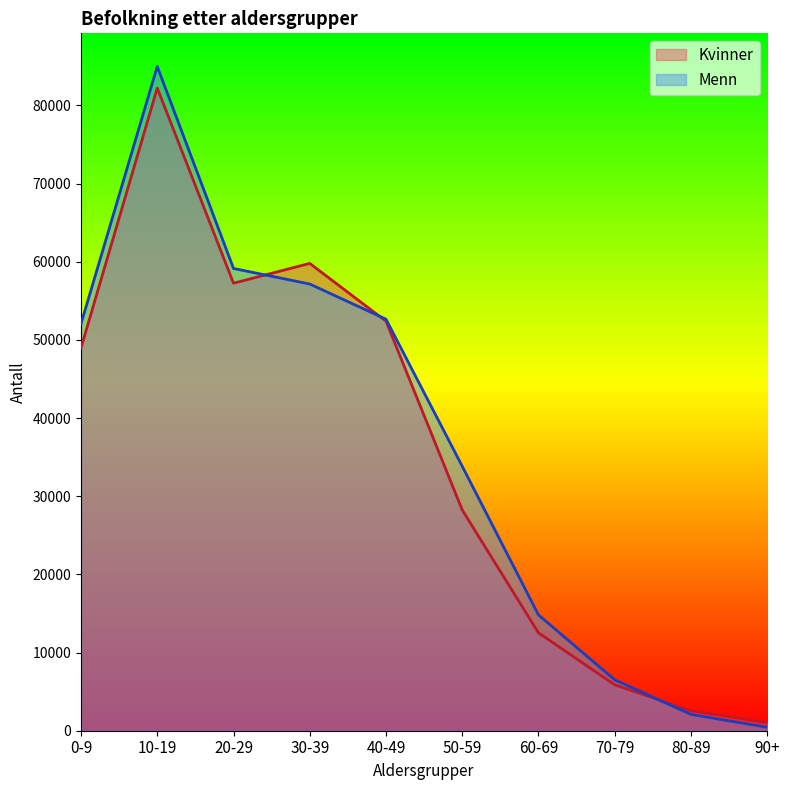

At 20-29, list the series in order from smallest to largest.

Kvinner, Menn